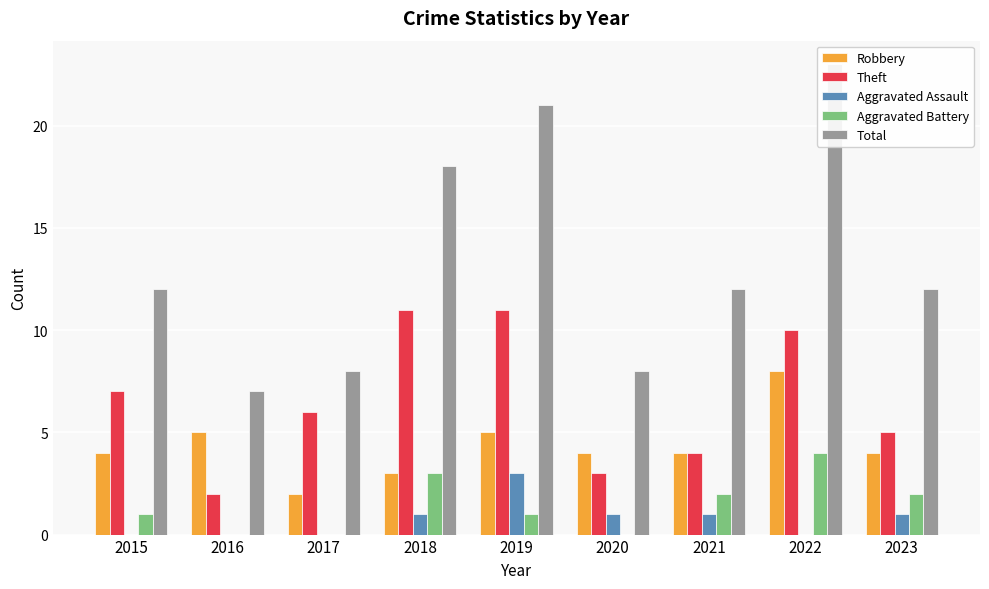

What is the sum of all Aggravated Battery values?

13